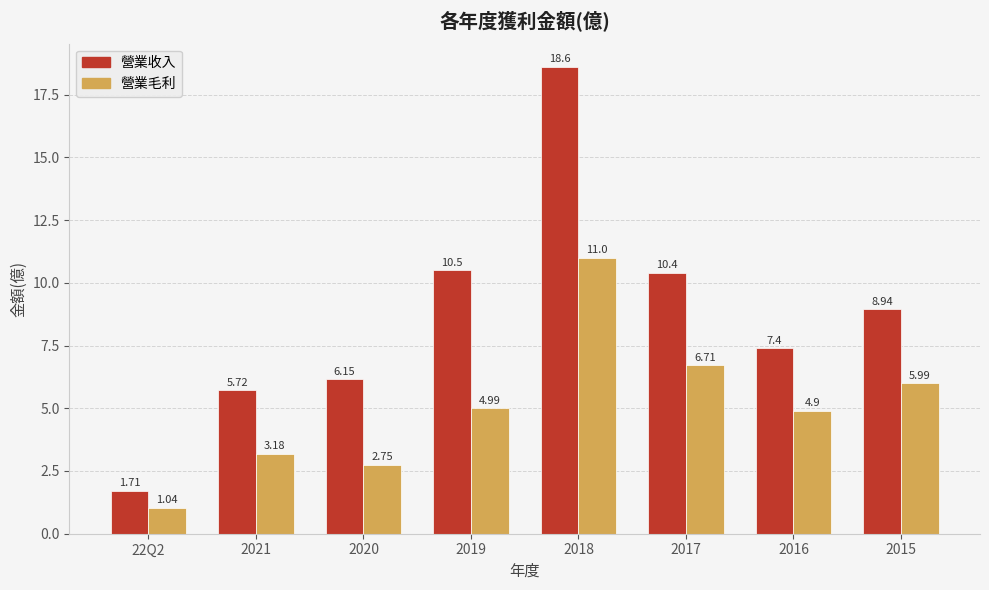

Is the value of 營業收入 at 2020 greater than the value of 營業毛利 at 2021?

Yes